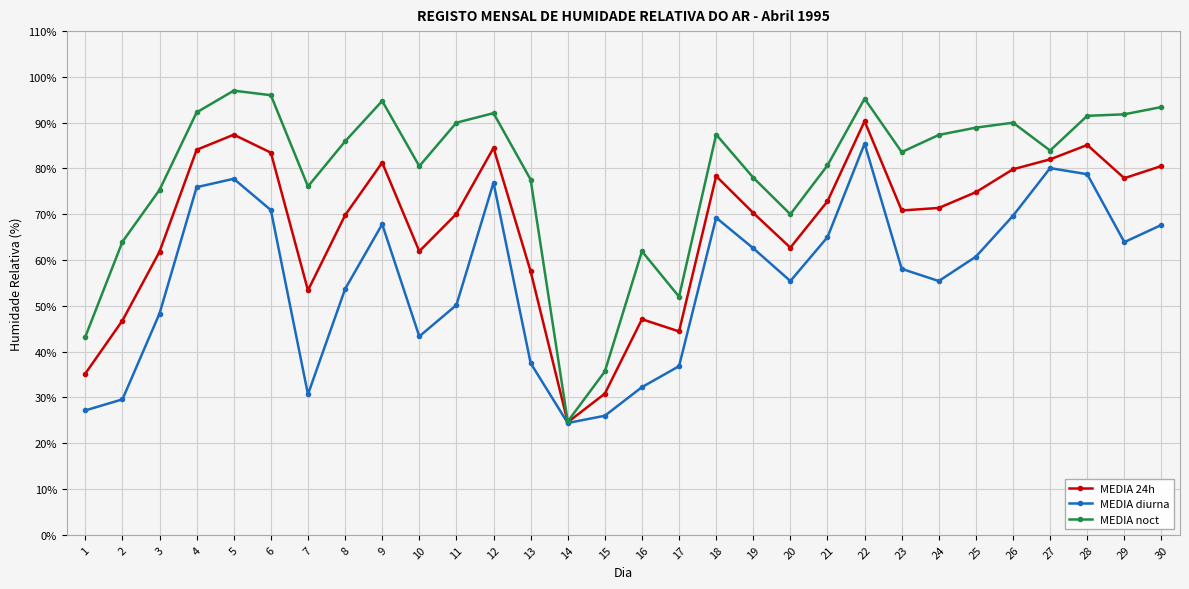

What are all the series names shown in the legend?

MEDIA 24h, MEDIA diurna, MEDIA noct